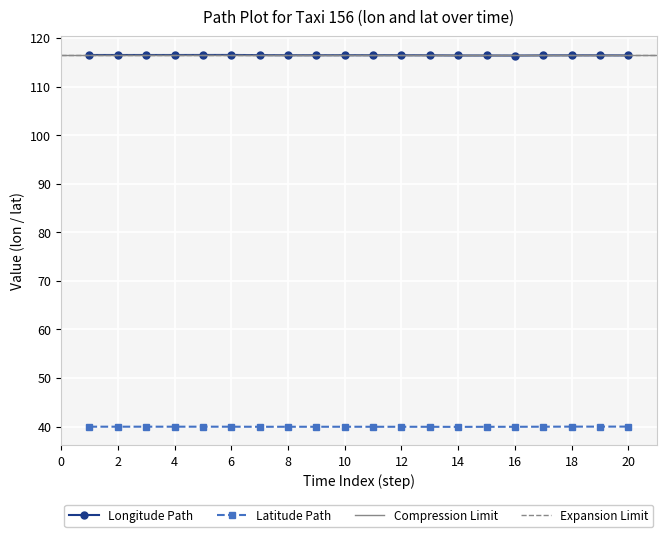

True or false: lat and lon cross at least once.

False